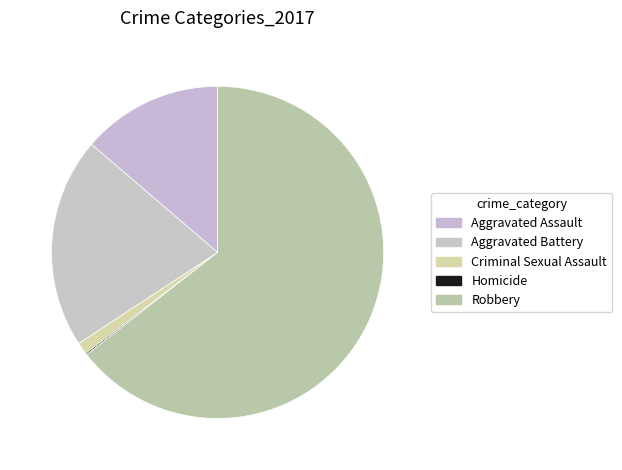

How many segments does this pie chart have?

5